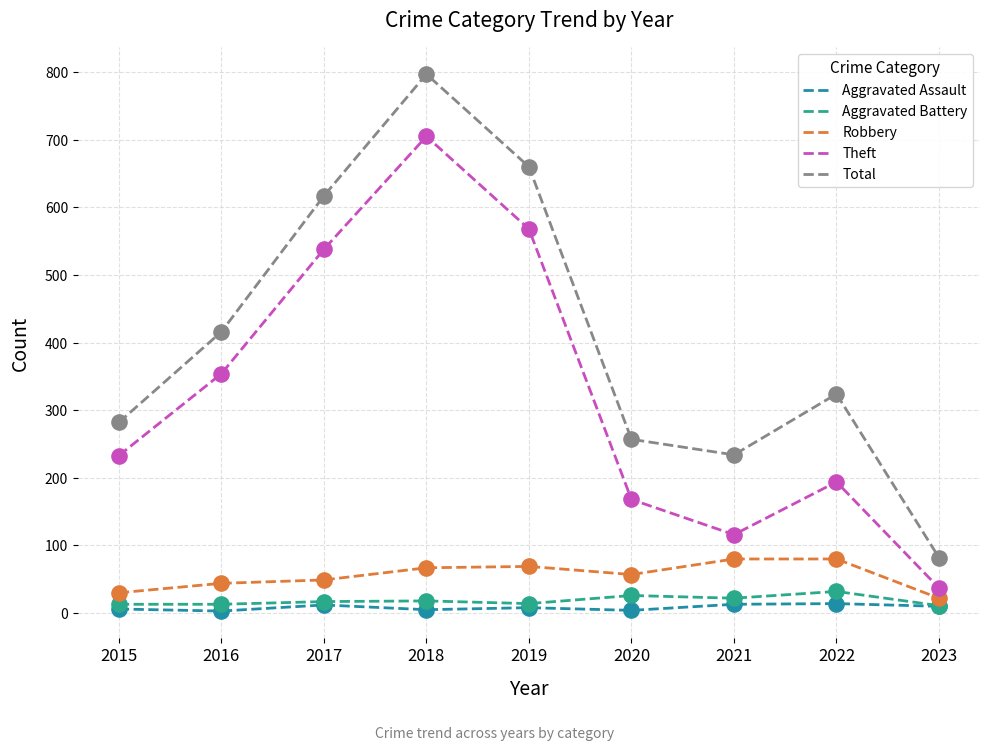

At which category is the sum across all series the highest?

2018